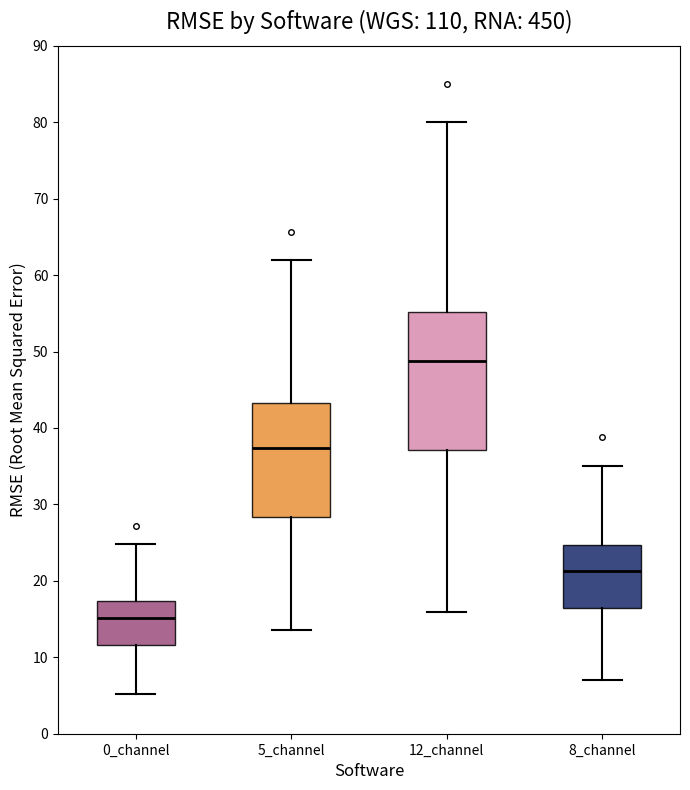

Which box's median line is the lowest?

0_channel